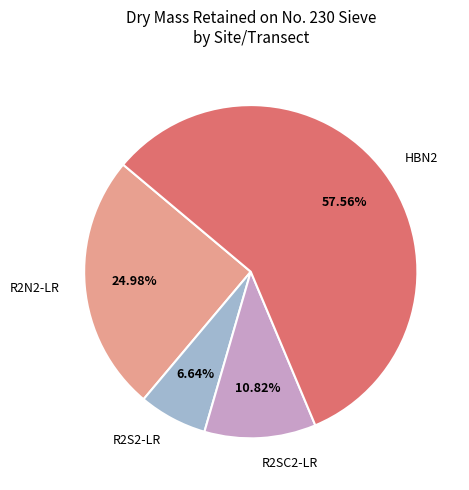

To the nearest percent, what is the average slice percentage?

25%